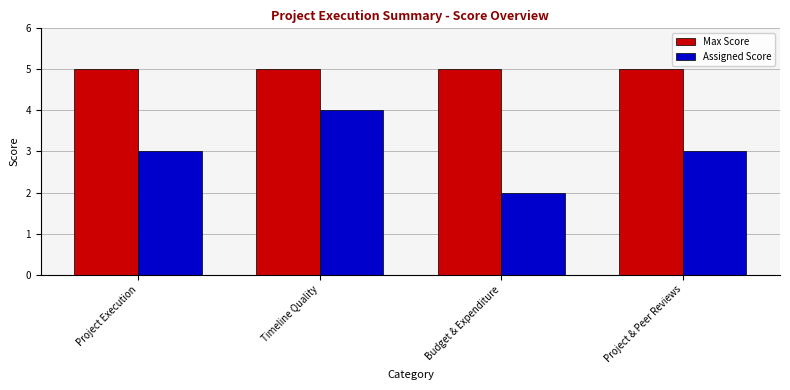

List the series in order of their overall mean, lowest first.

Assigned Score, Max Score